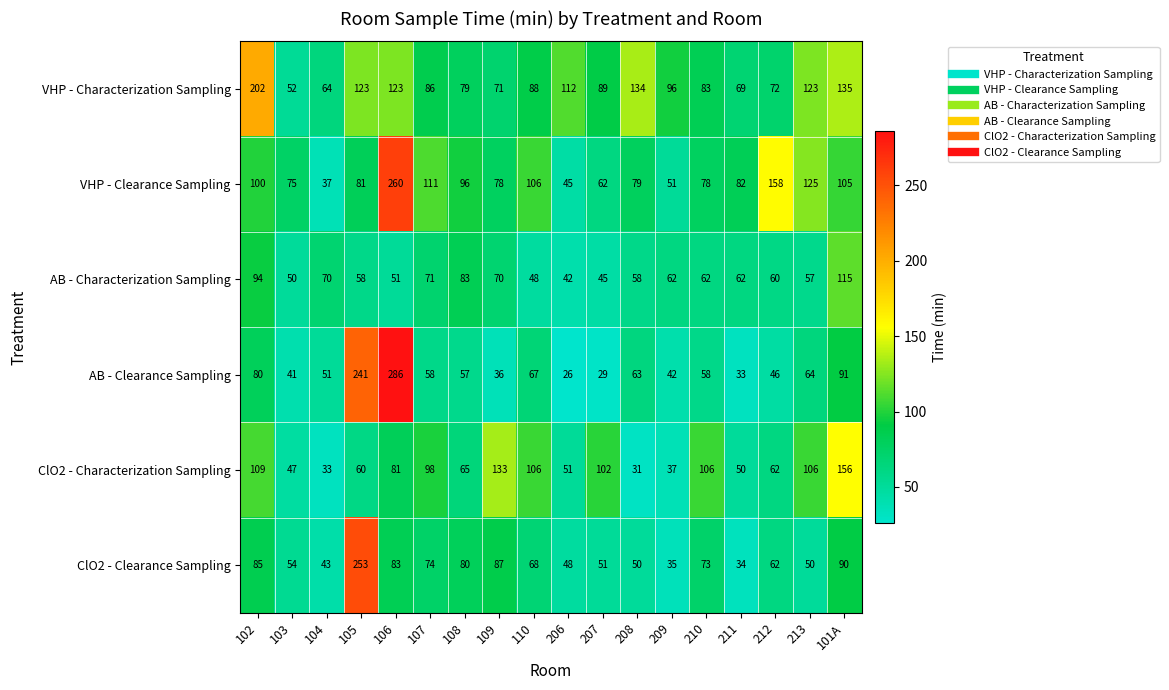

What is the sum of the ClO2 - Clearance Sampling values at 105 and 210?

326